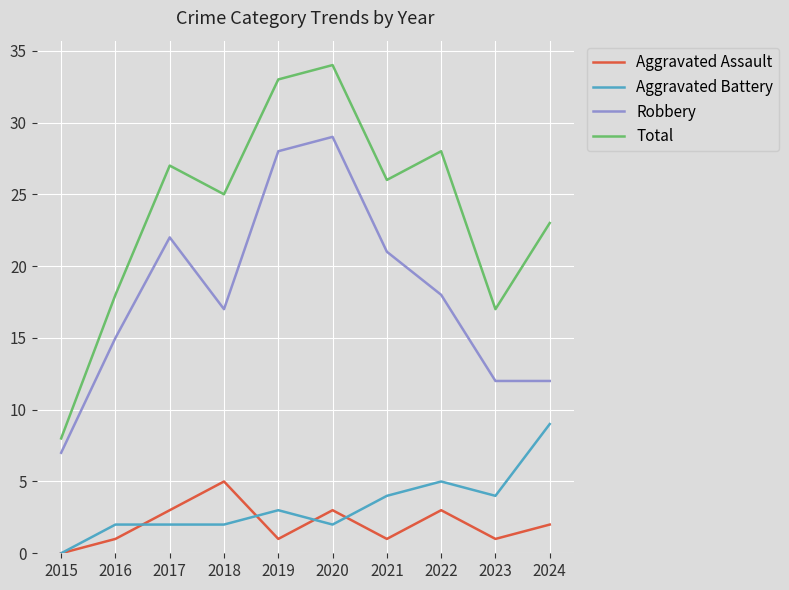

The value of Total at 2023 is 28. True or false?

False